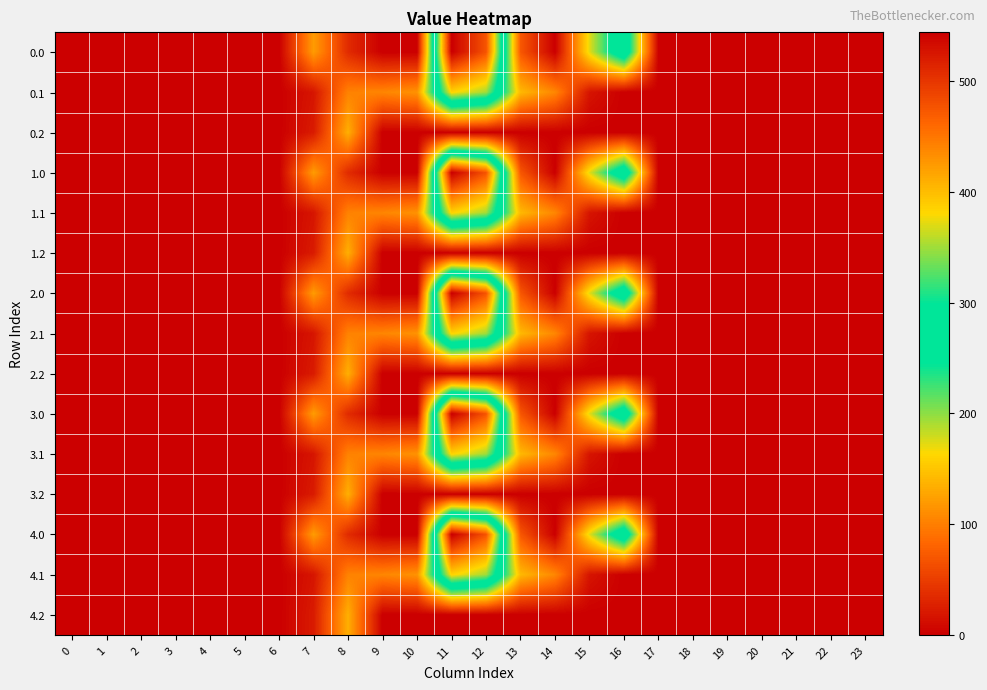

Which category has the highest value across all series?

11